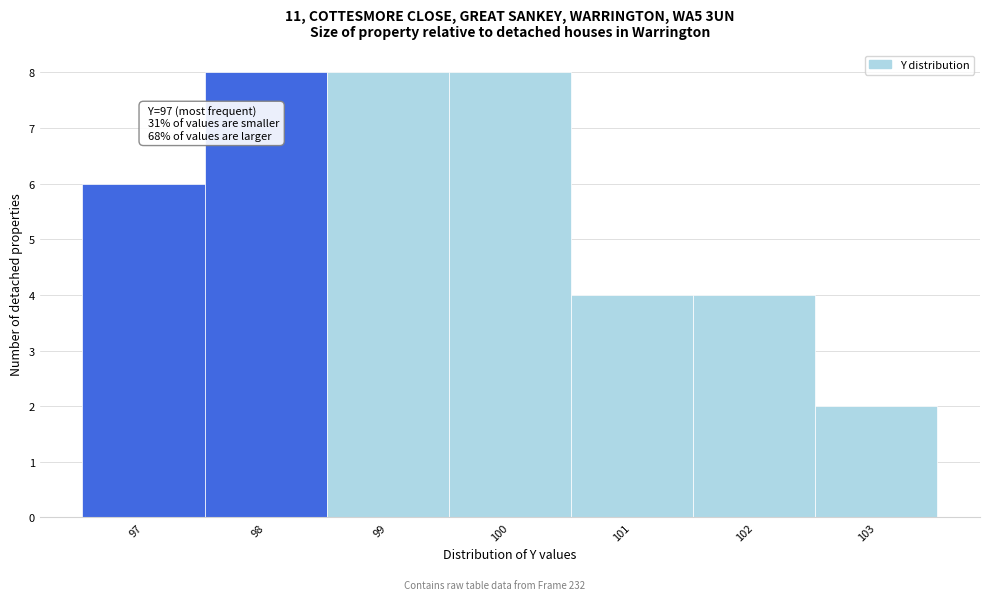

Reading right to left, list all the values displayed in this chart.

2	4	4	8	8	8	6